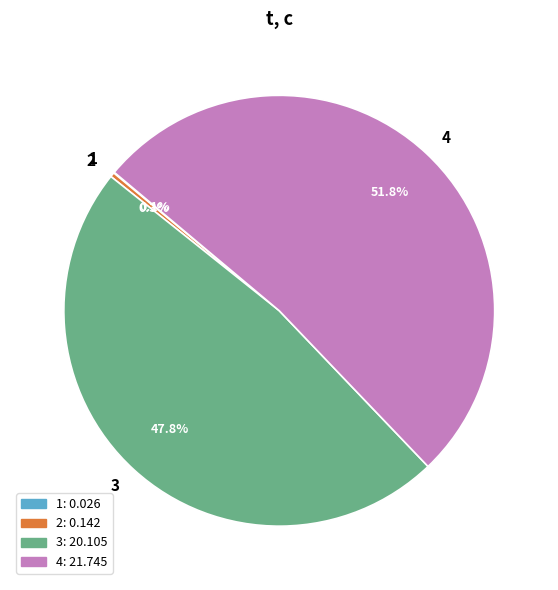

How much of the chart is everything except 2?

99.7%